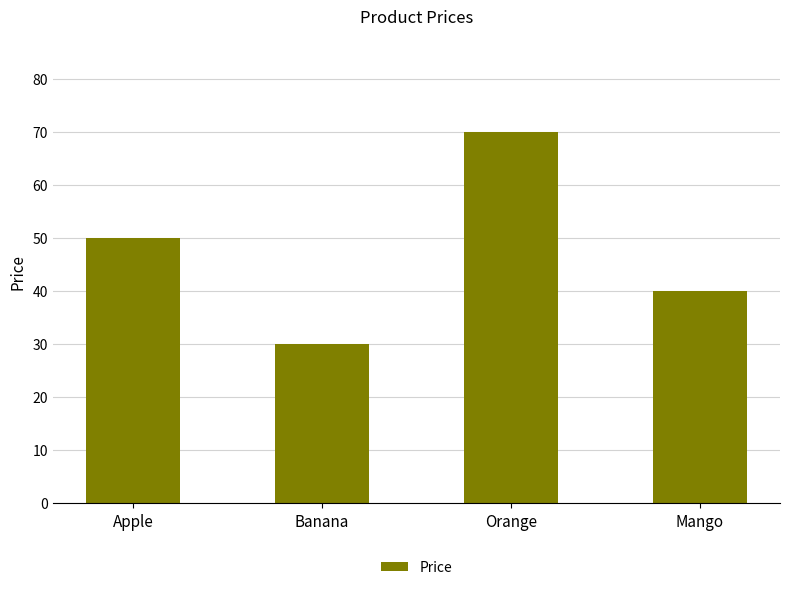

Reading right to left, extract all data points from this chart.

40	70	30	50